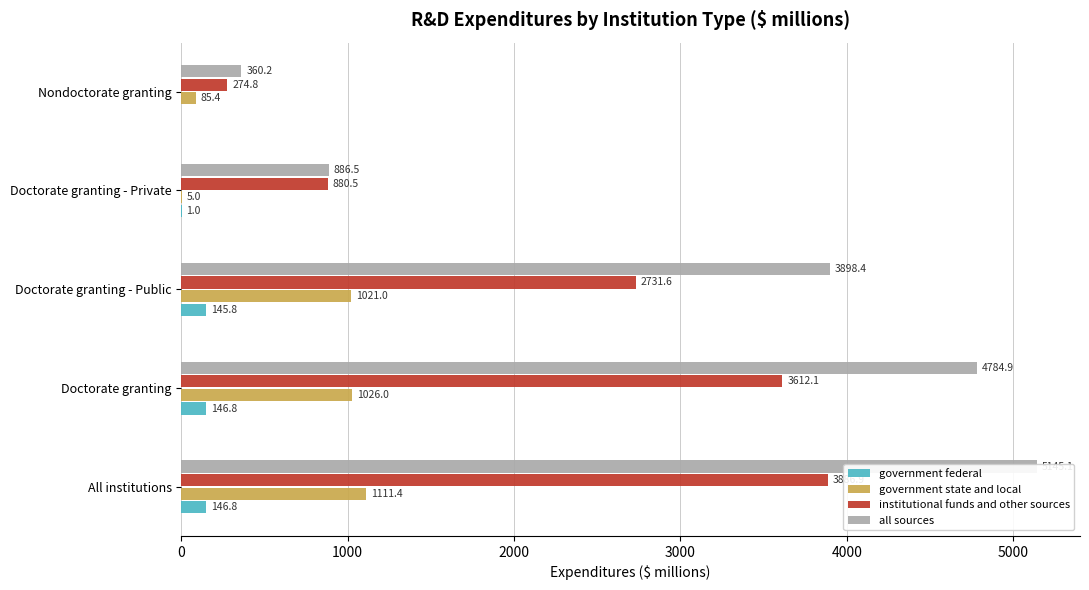

How many categories are shown in the chart?

5